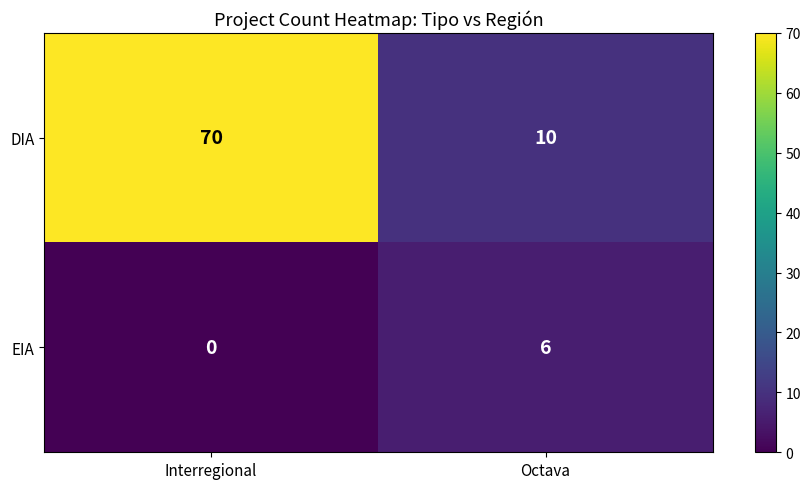

What is the total value across all series at Octava?

16